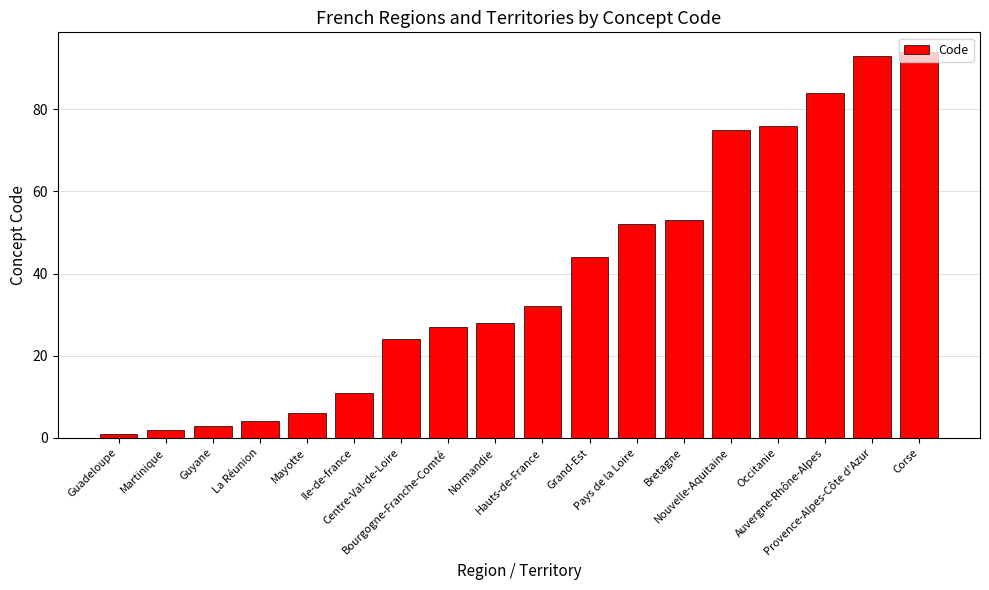

What is the value of the 7th bar from the left?

24